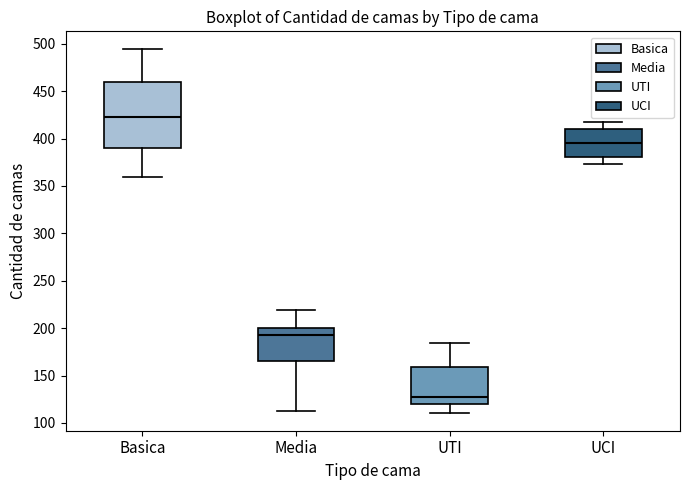

Where is the lower edge of the box for UCI on the y-axis? The values are not printed on the chart, so give them approximately, as read against the axis.

380